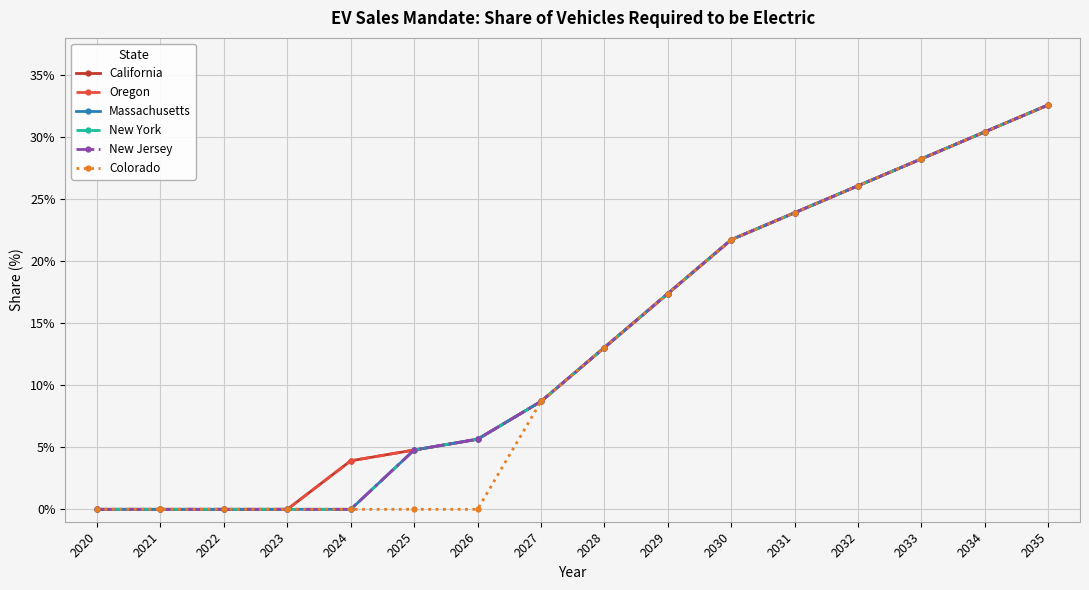

True or false: New Jersey and New York cross at least once.

False